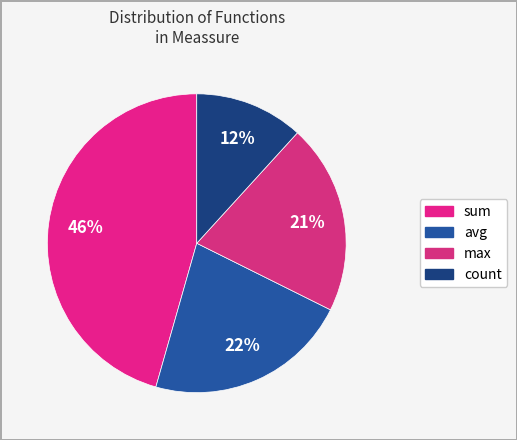

Does sum account for over 50% of the chart?

No